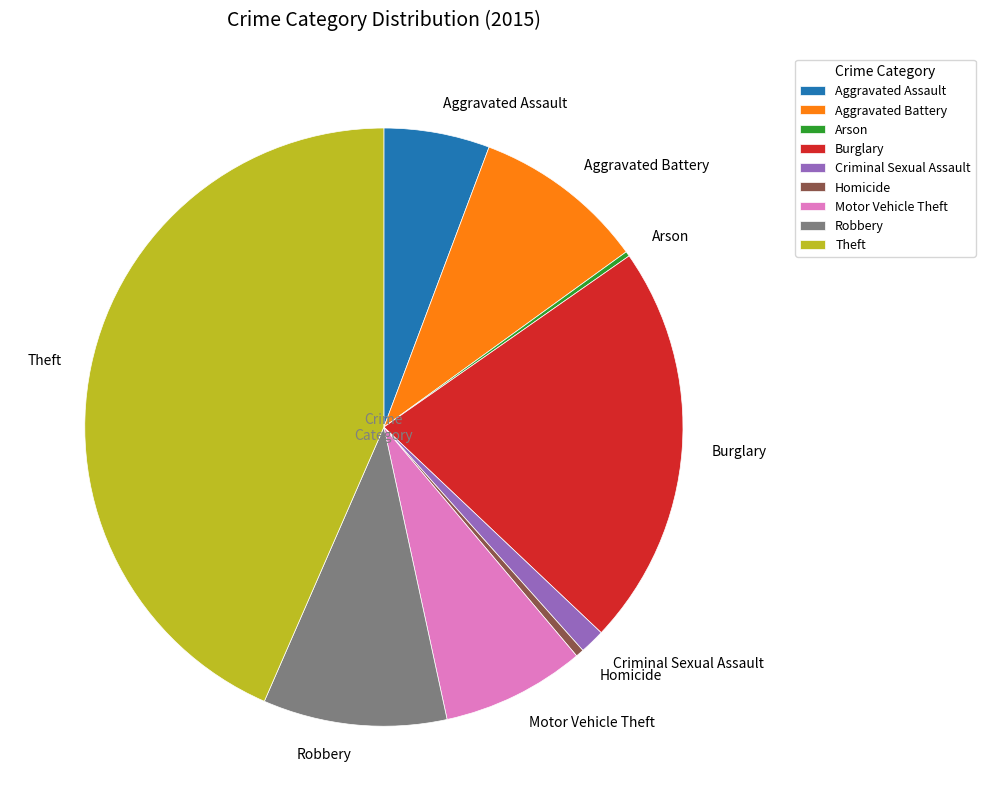

Do Aggravated Battery and Aggravated Assault together represent more than half of the pie?

No